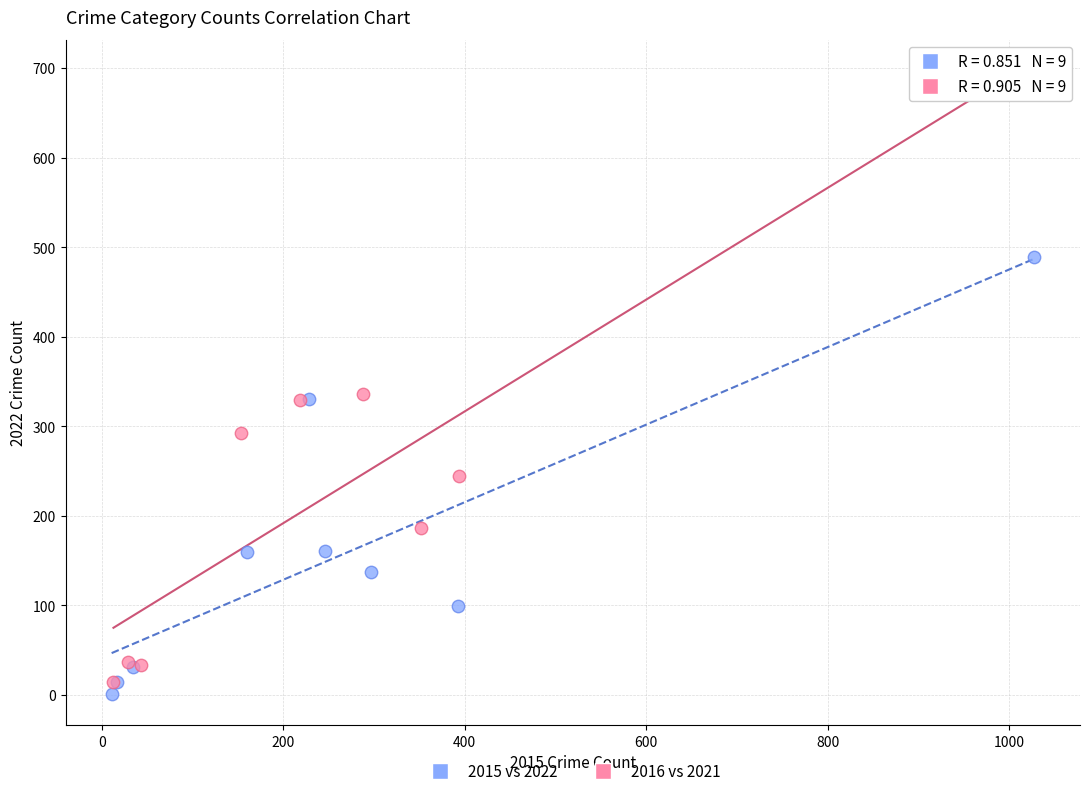

Which series contains the highest Y value?

2016 vs 2021